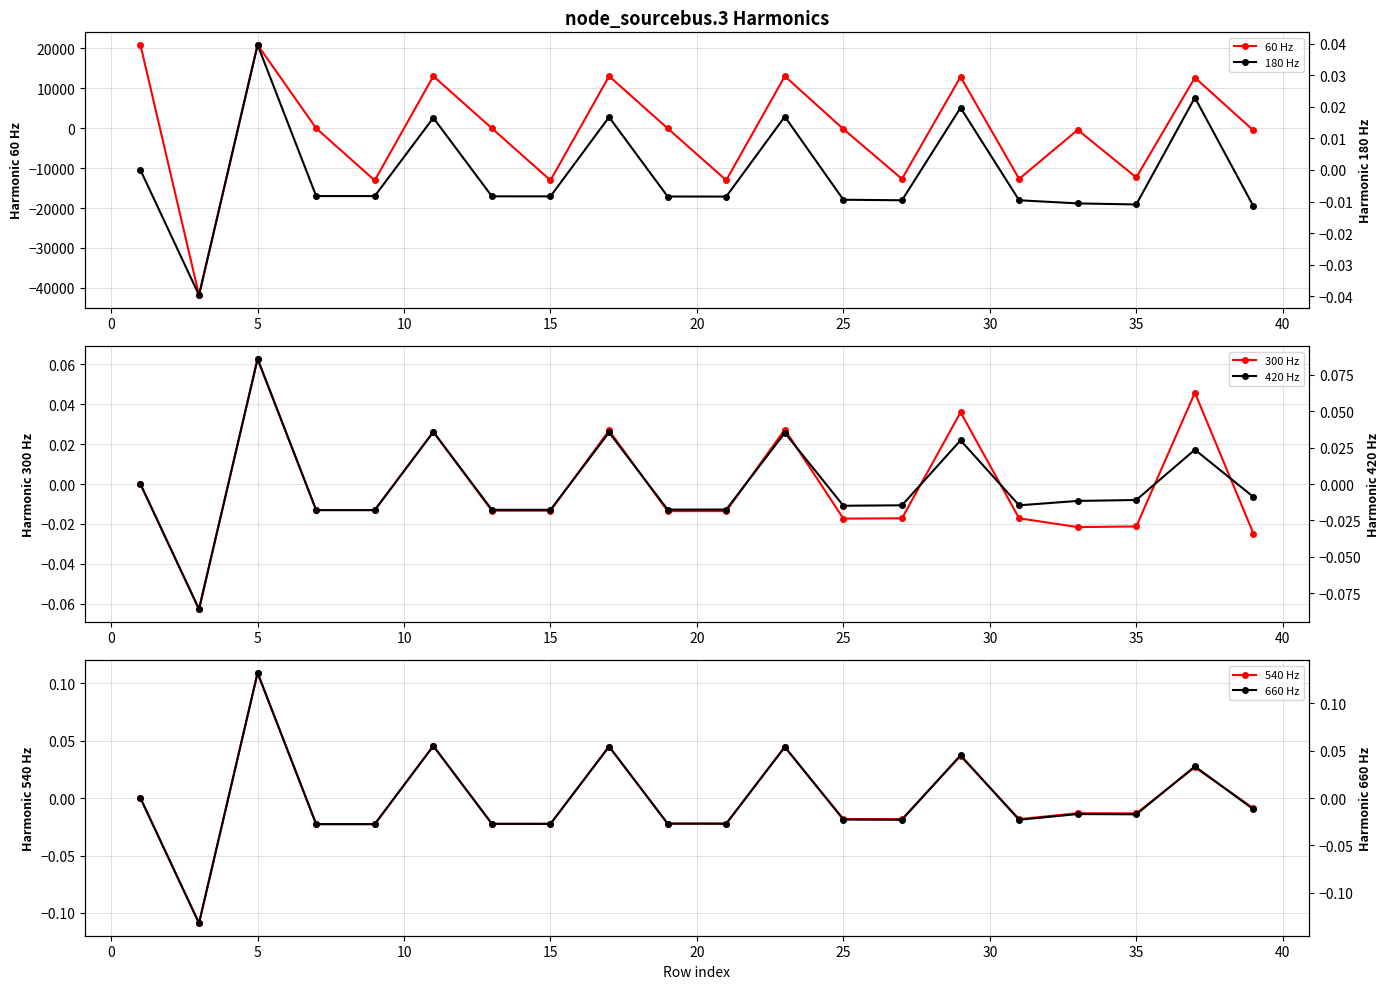

Is this an area chart (filled region under the line)?

No